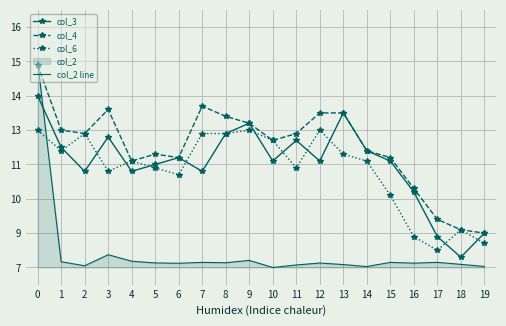

In col_4, how many points are higher than both neighbors (excluding endpoints)?

3